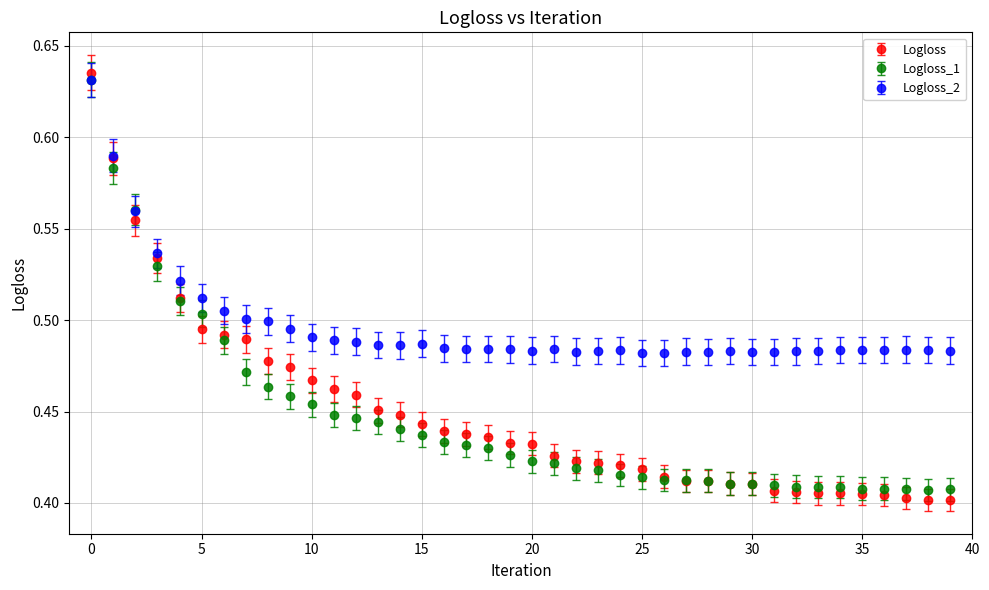

At how many categories does at least one series exceed 0?

40